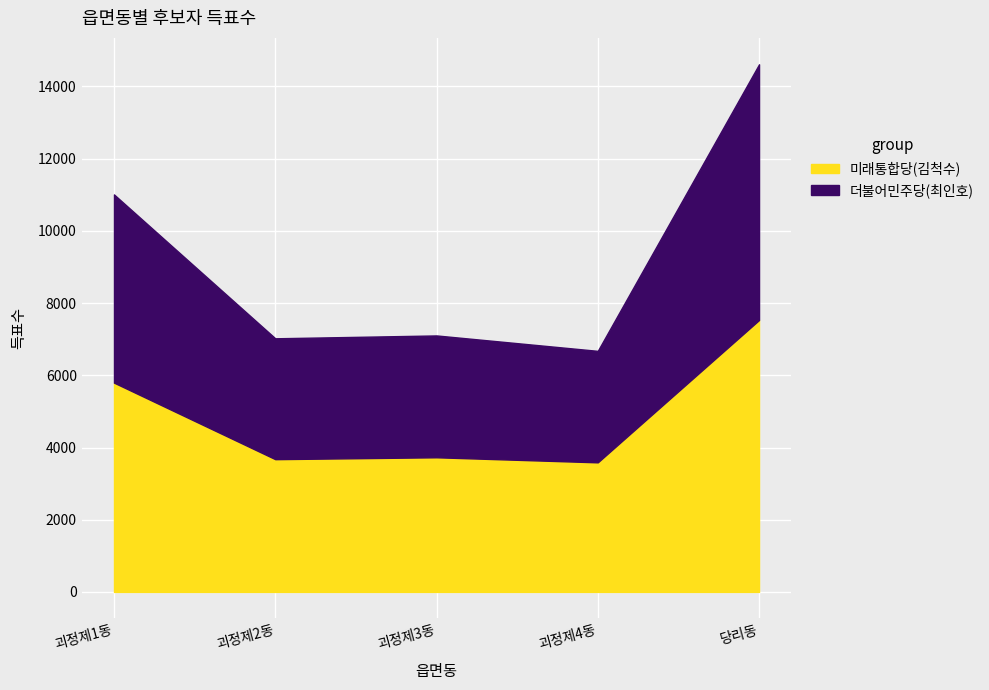

What is the label of the 4th point from the left?

괴정제4동